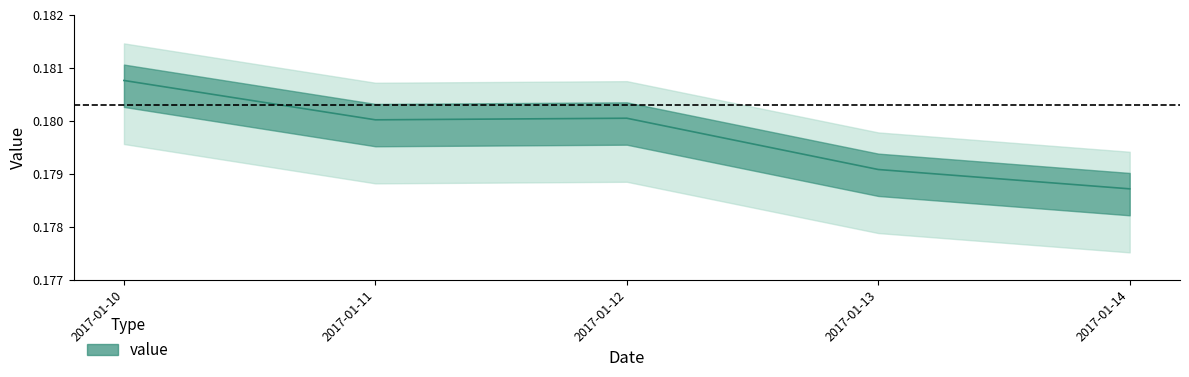

What is the value of the 3rd point from the left?

0.2